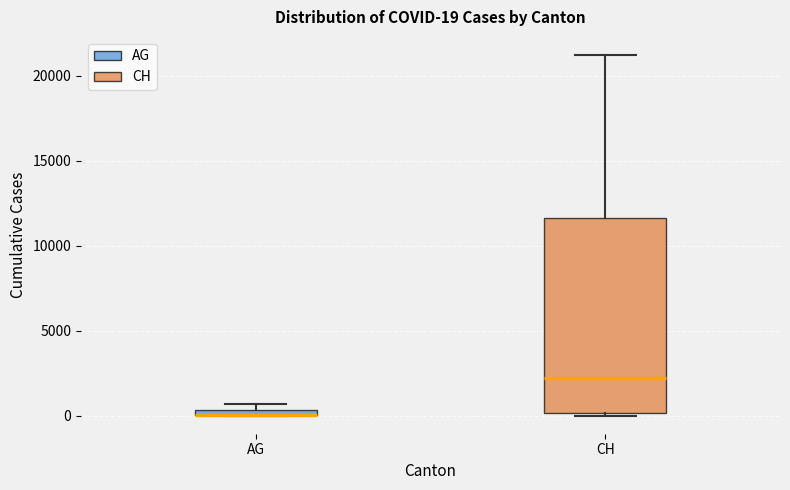

Which box is the tallest, from its lower edge to its upper edge?

CH